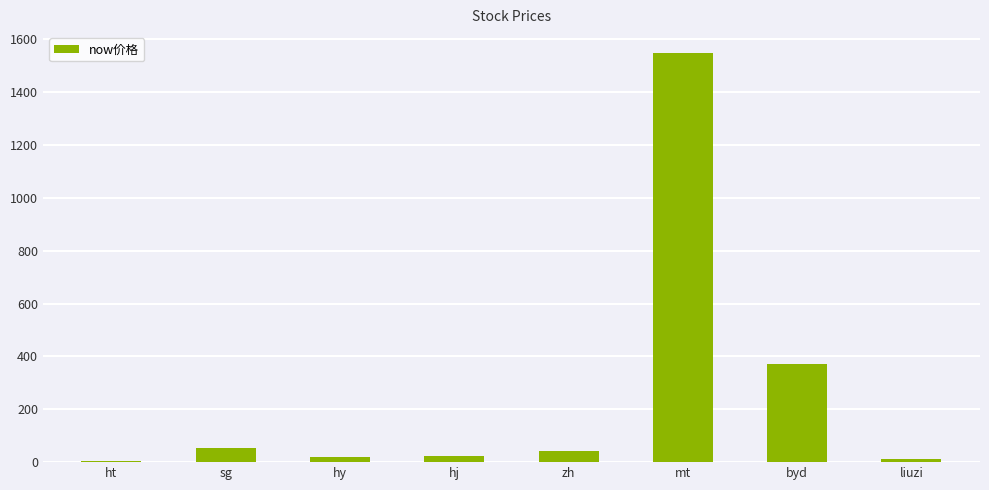

At which category does the chart reach its peak across all series?

mt